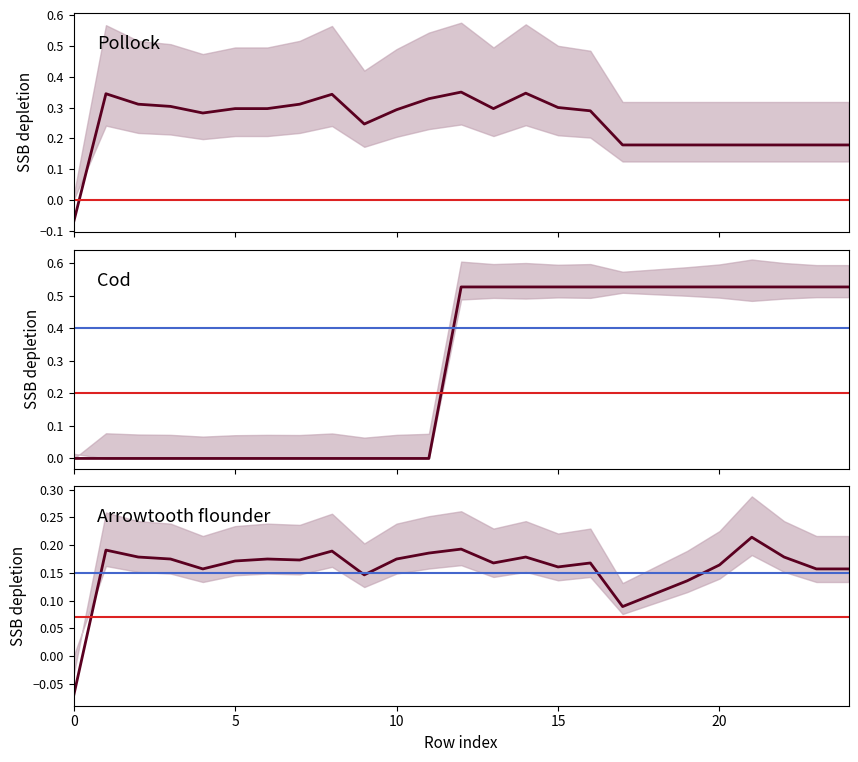

What is the lowest value of the col_4 series?

-0.1